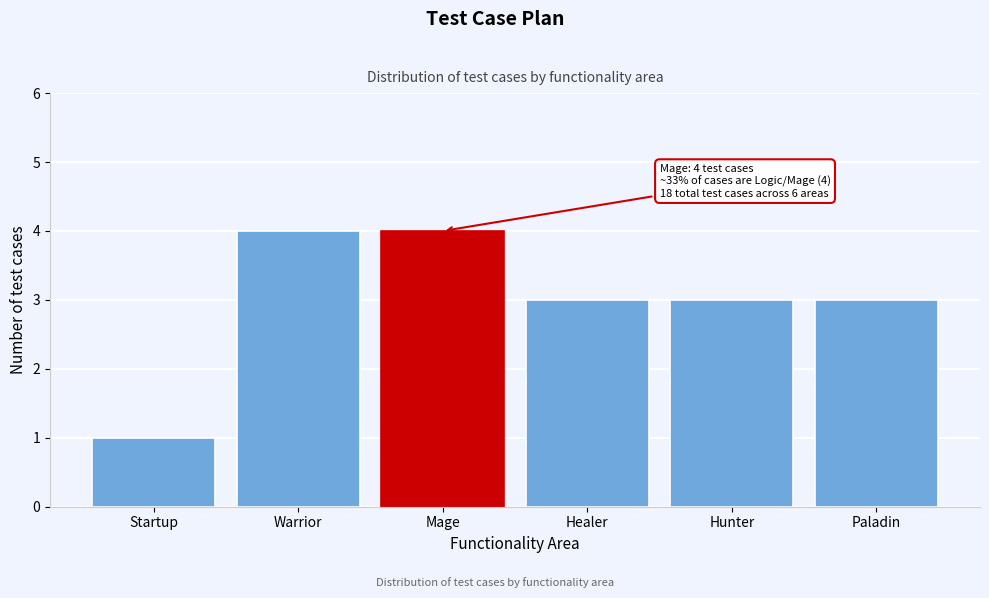

Reading left to right, transcribe all the data shown in this chart.

1	4	4	3	3	3